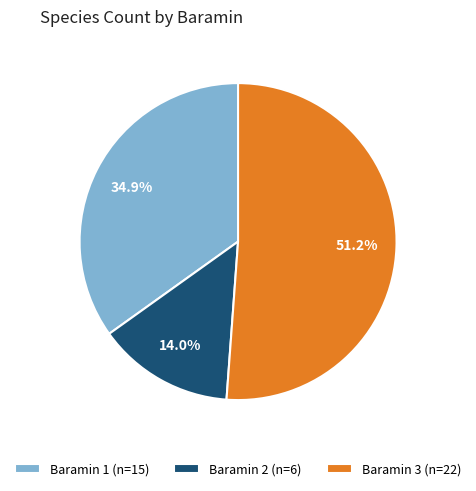

Between Baramin 1 (n=15) and Baramin 3 (n=22), which is larger?

Baramin 3 (n=22)